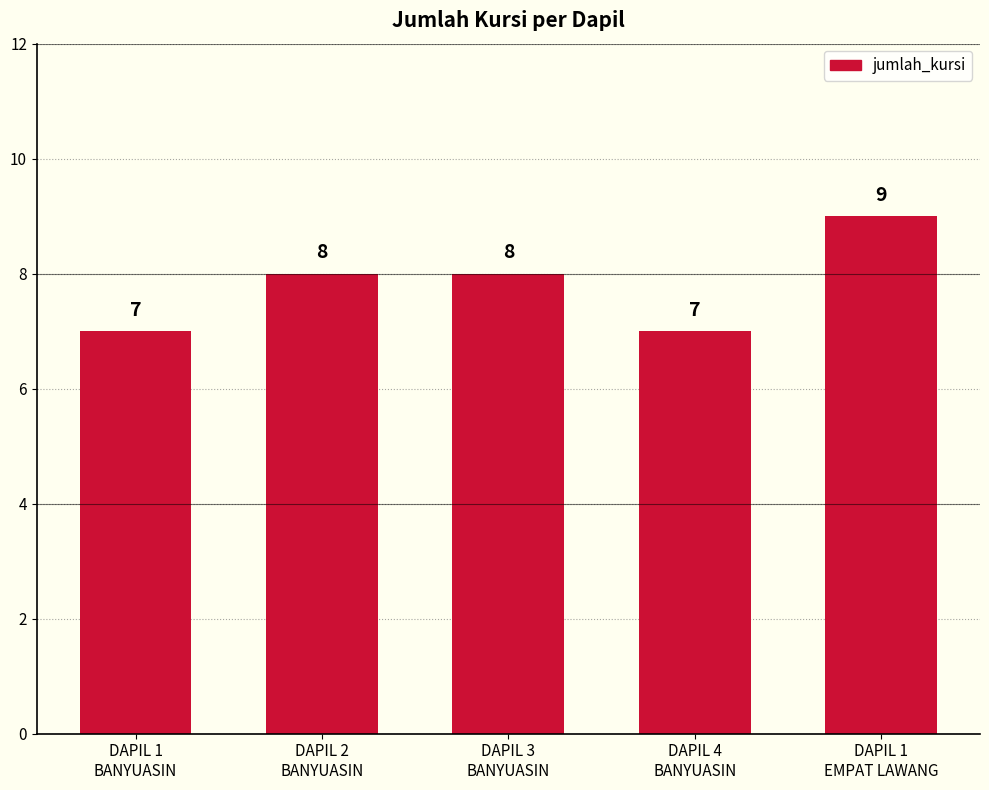

What is the label of the 1st bar from the left?

DAPIL 1
BANYUASIN